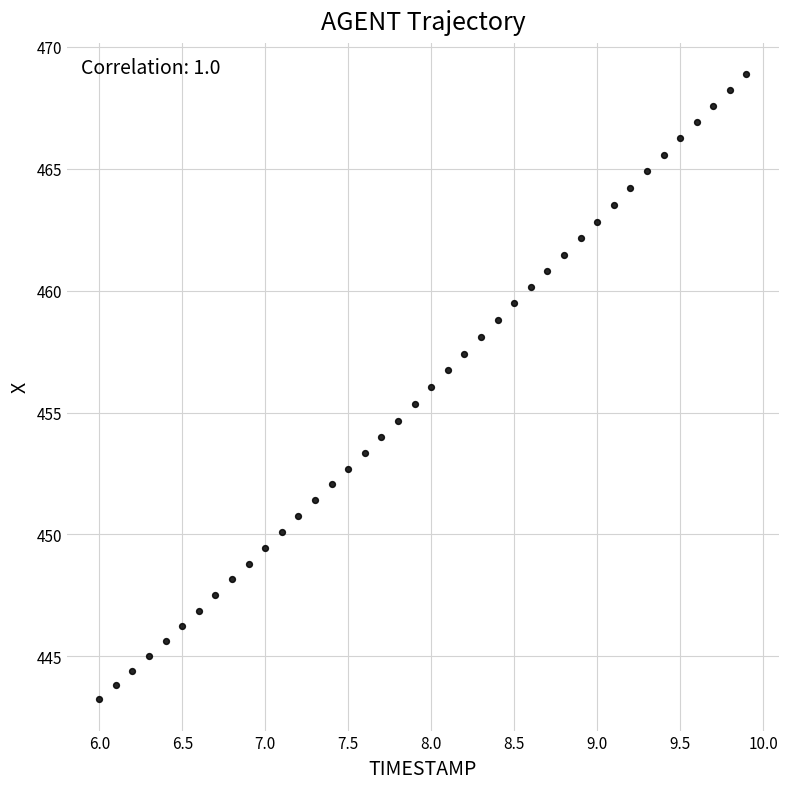

What is the range of X values (max minus min)?

3.9